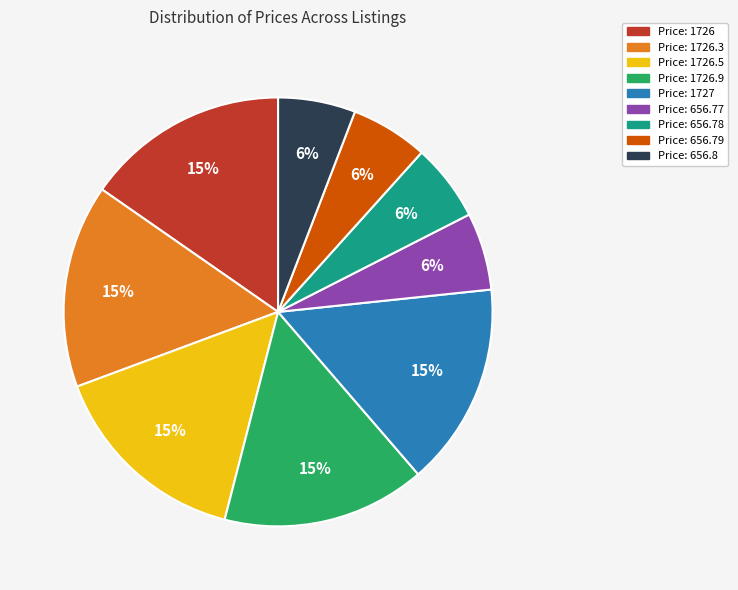

To the nearest percent, what is the average slice percentage?

11%